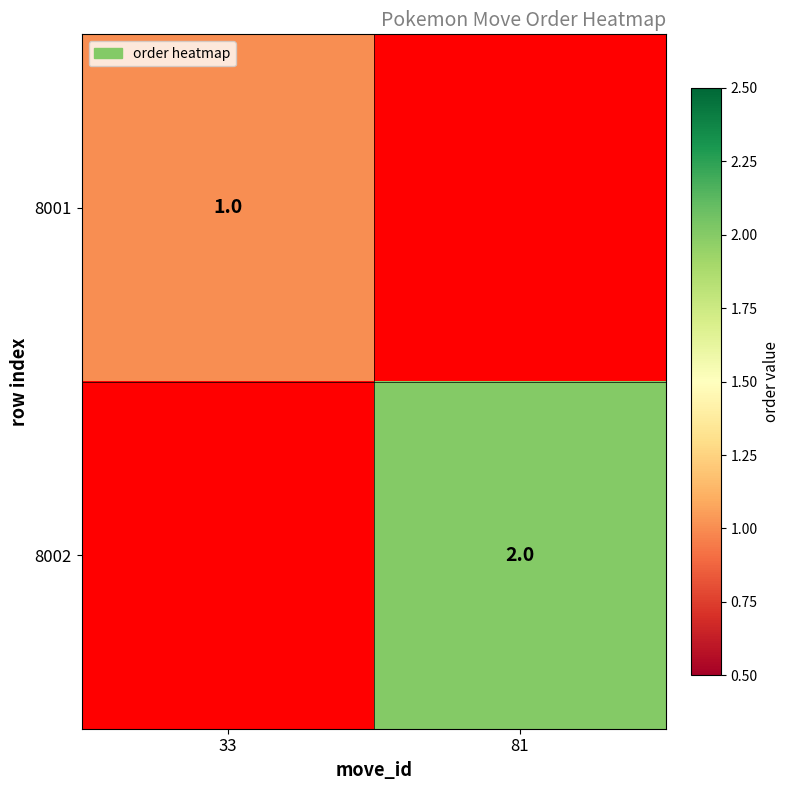

What is the total value across all series at 33?

1